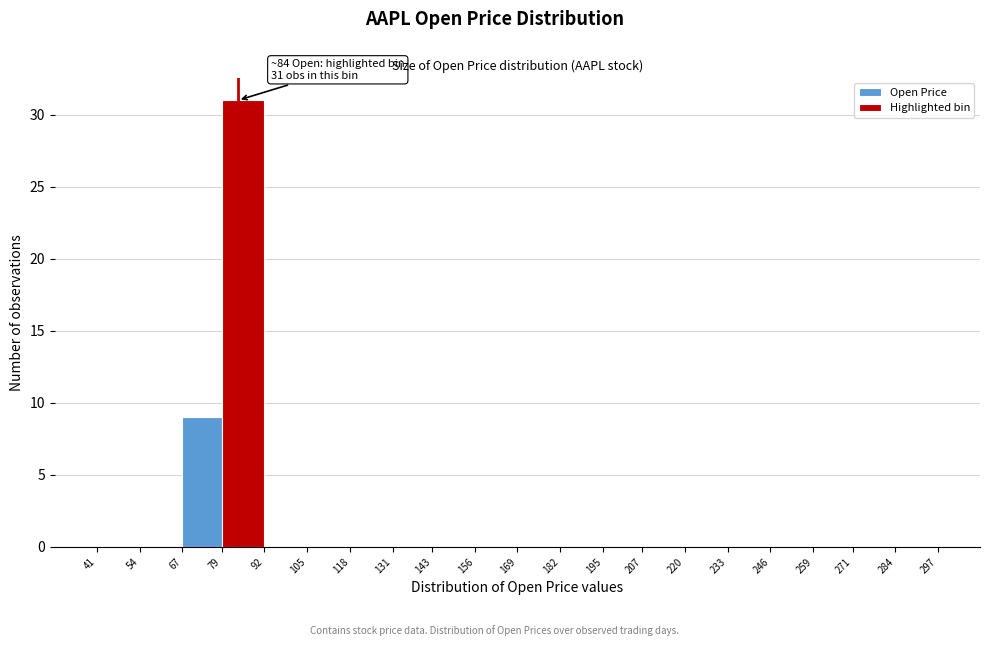

Which range on the x-axis has the tallest bar?

79 to 92